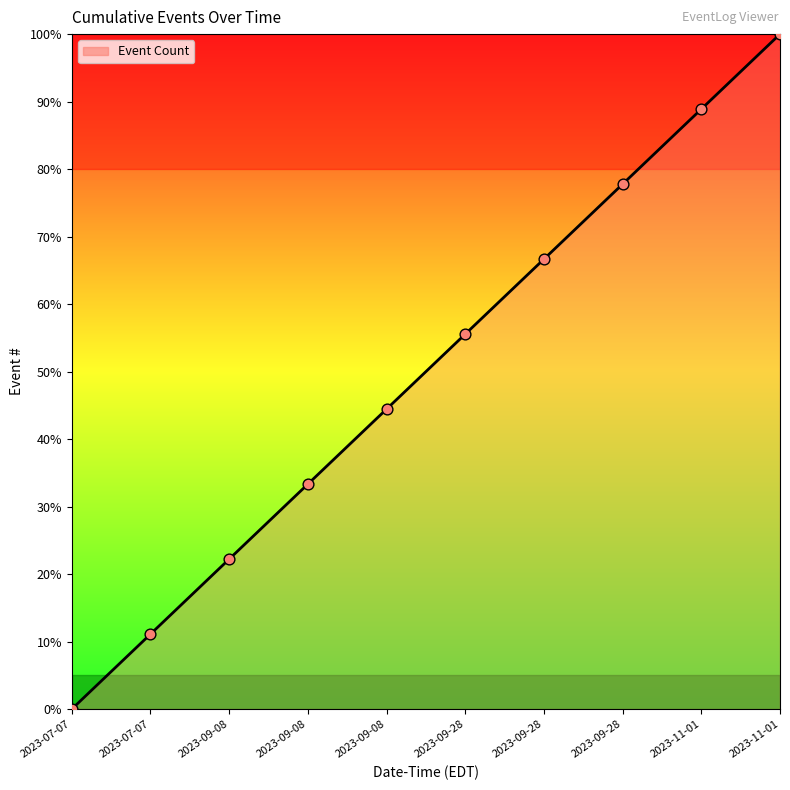

Is this an area chart (filled region under the line)?

Yes